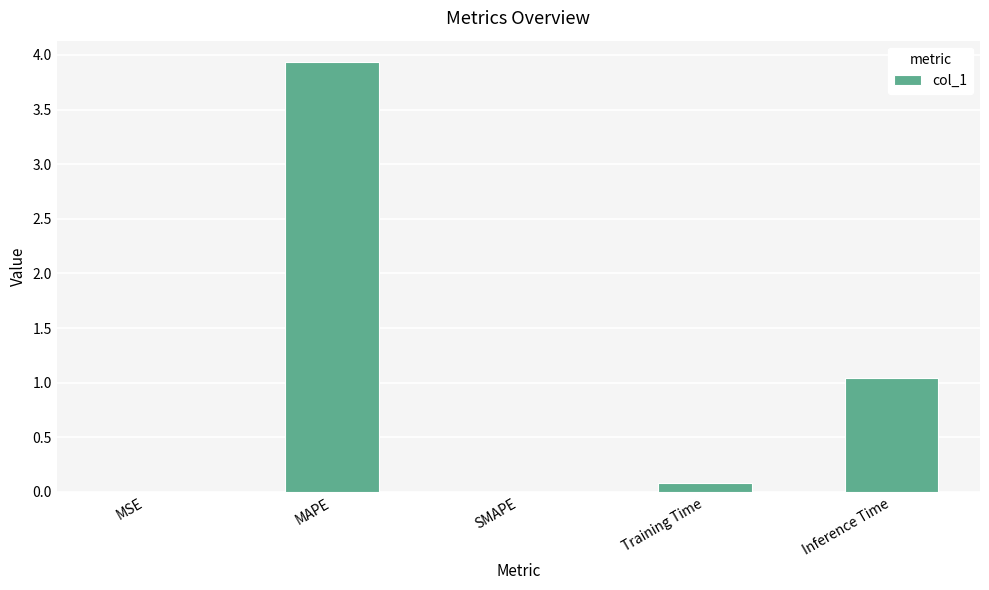

What is the sum of all values?

5.1